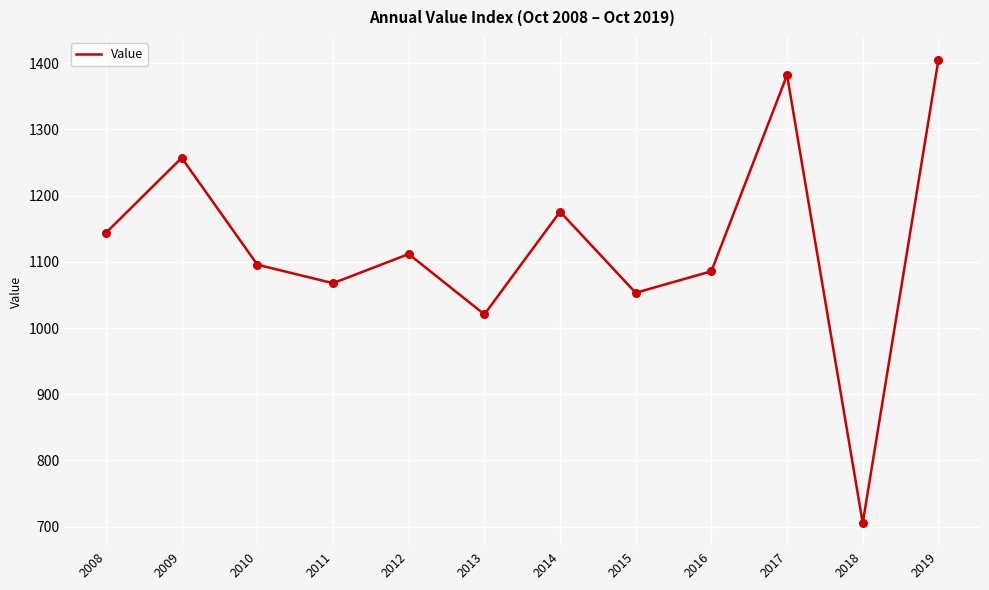

Approximately how many times larger is the value at 2011 compared to 2016?

1.0